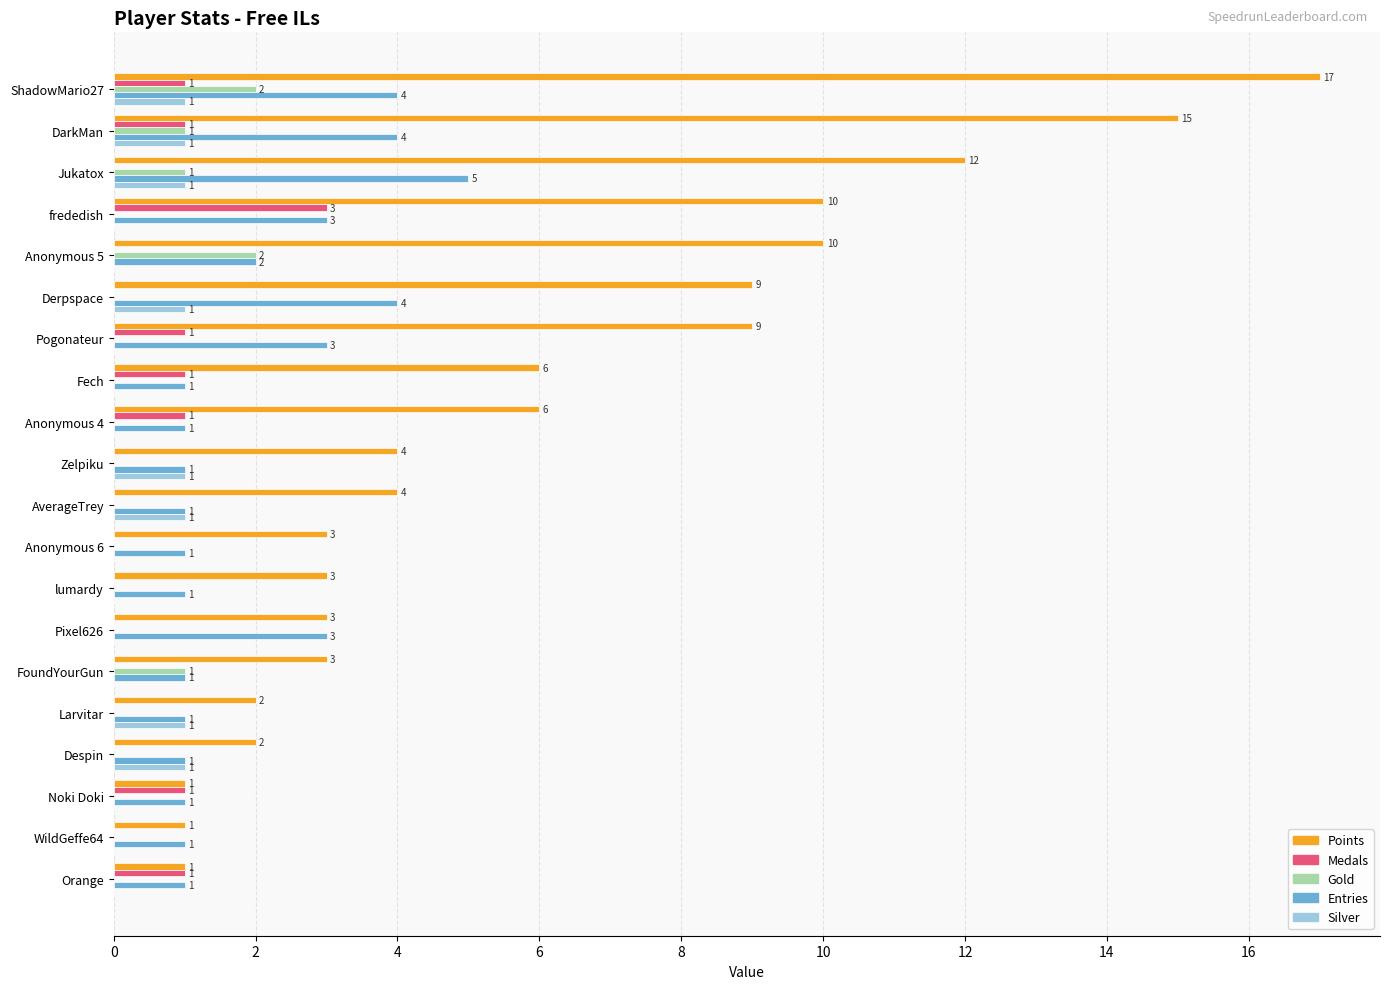

Which series has the largest total across all categories?

Points